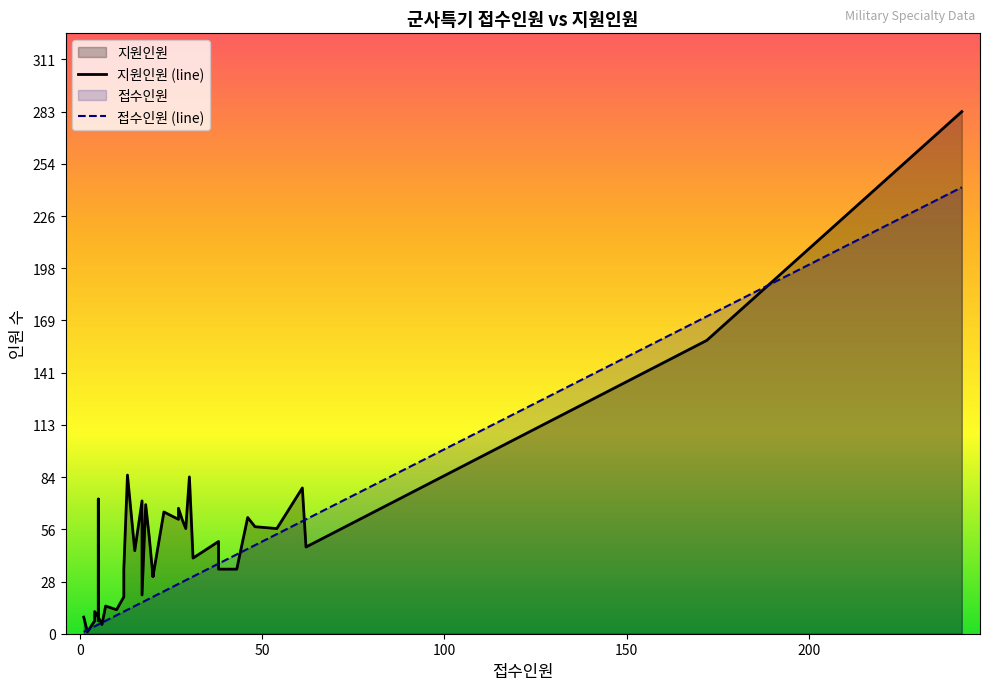

At how many categories does at least one series exceed 152?

2